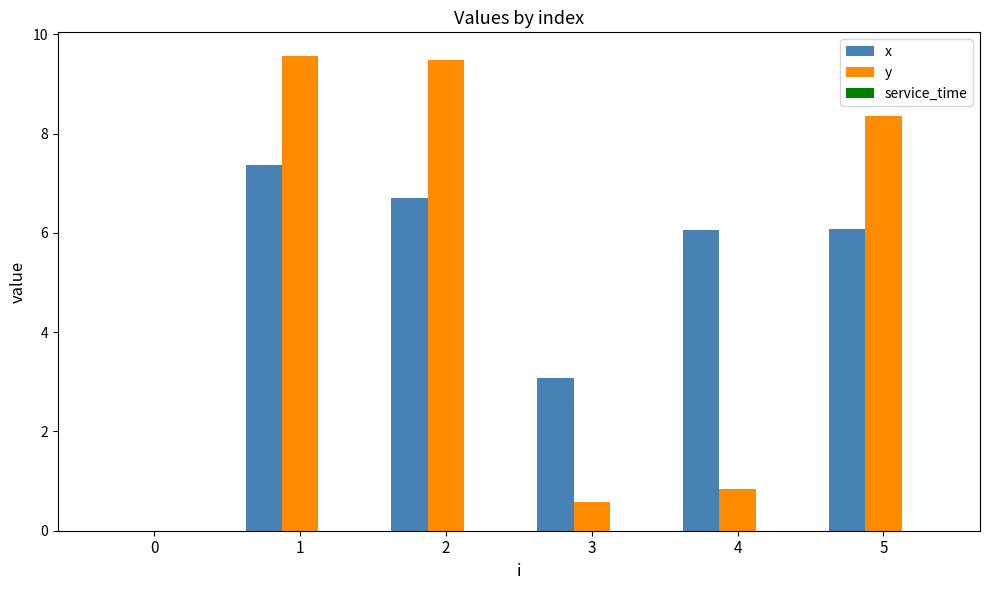

Are the bars horizontal?

No